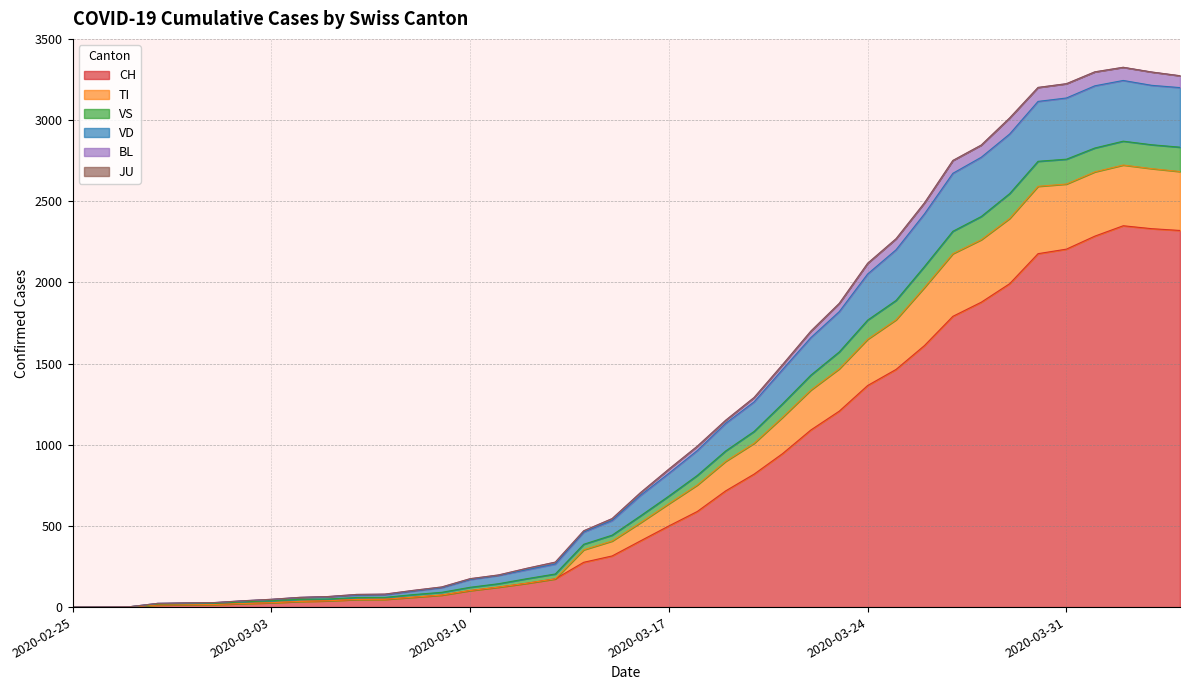

Does the chart have visible grid lines?

Yes